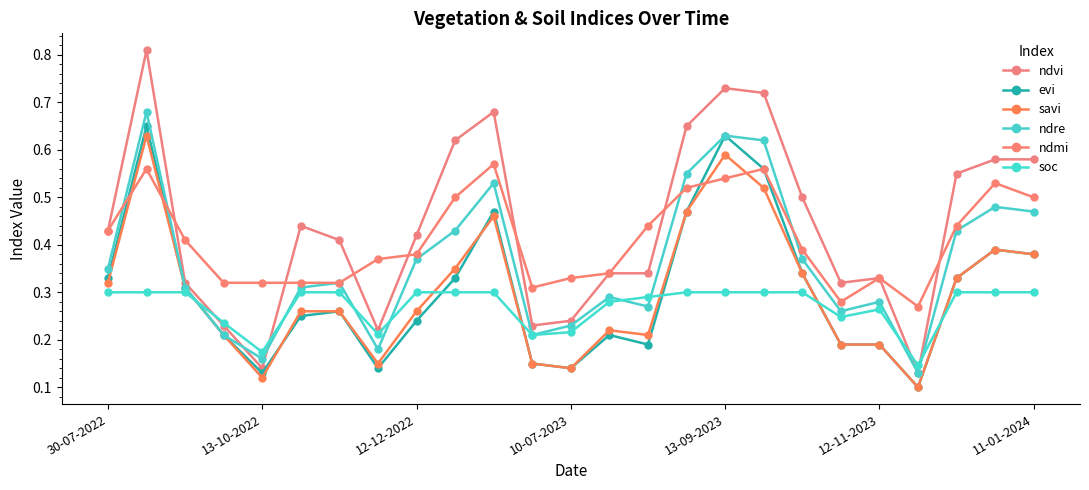

What is the lowest value of the ndre series?

0.1